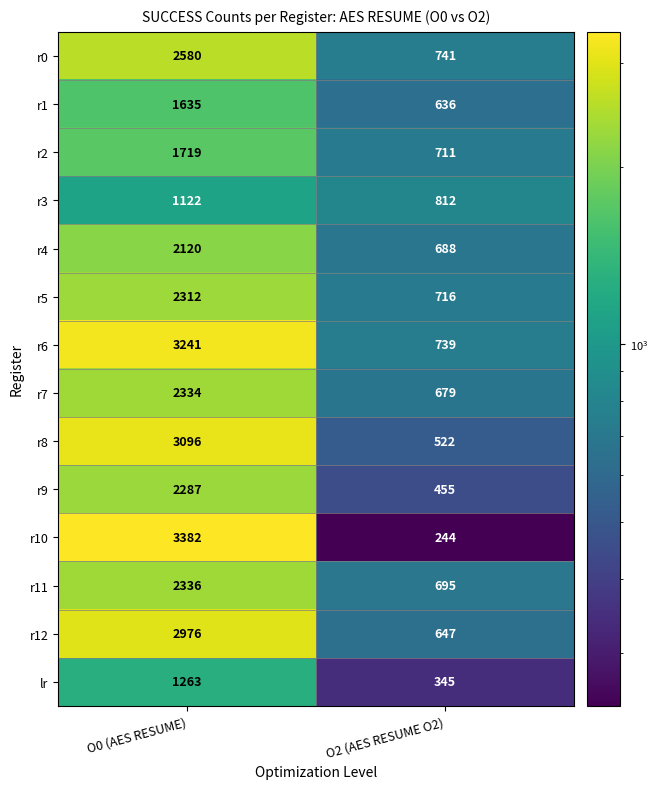

Which series has the largest range (max minus min)?

r10